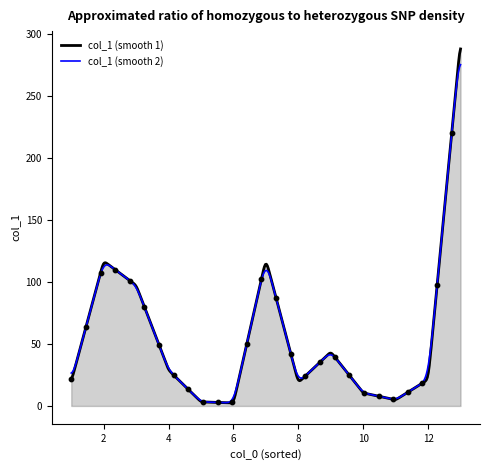

Which series has the widest spread of values?

col_1 (smooth 1)